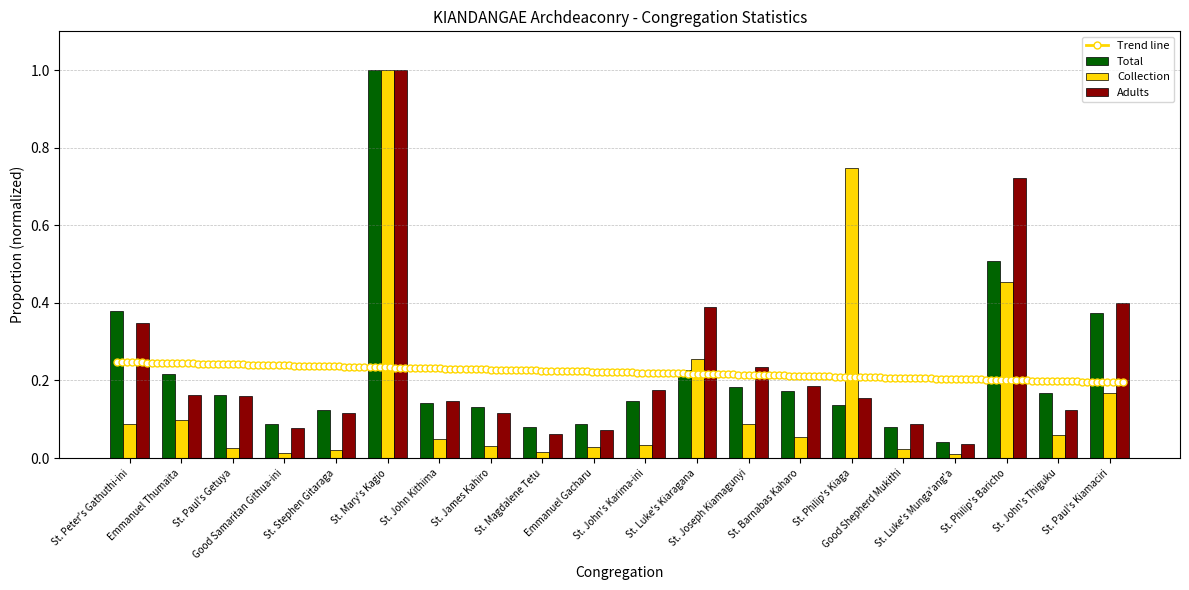

Which series has the largest total across all categories?

Adults